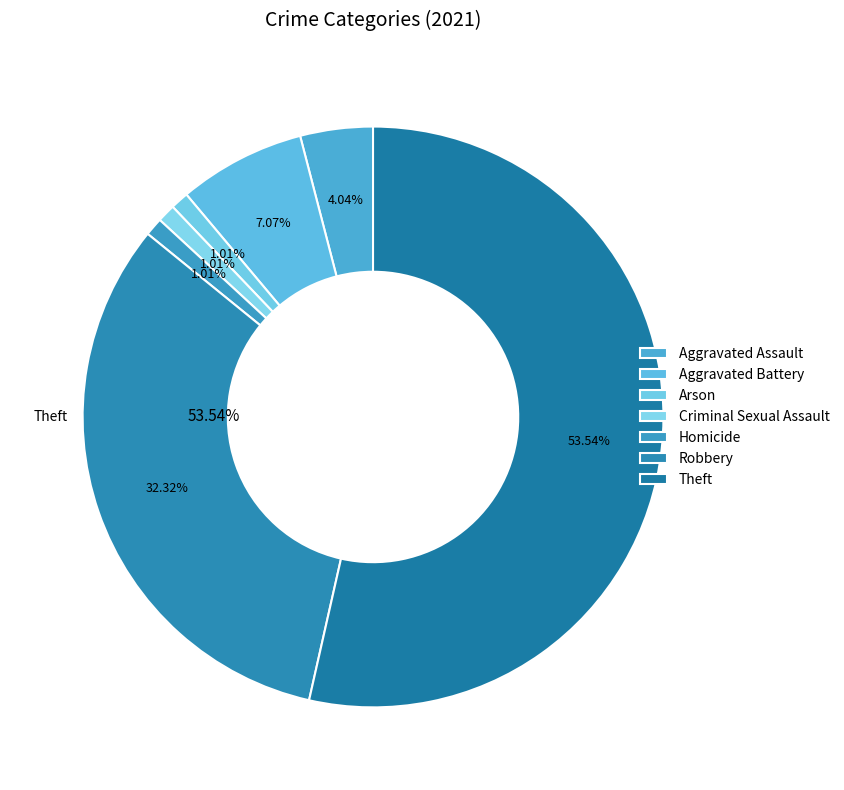

To the nearest percent, what is the combined percentage of Robbery and Aggravated Assault?

36%